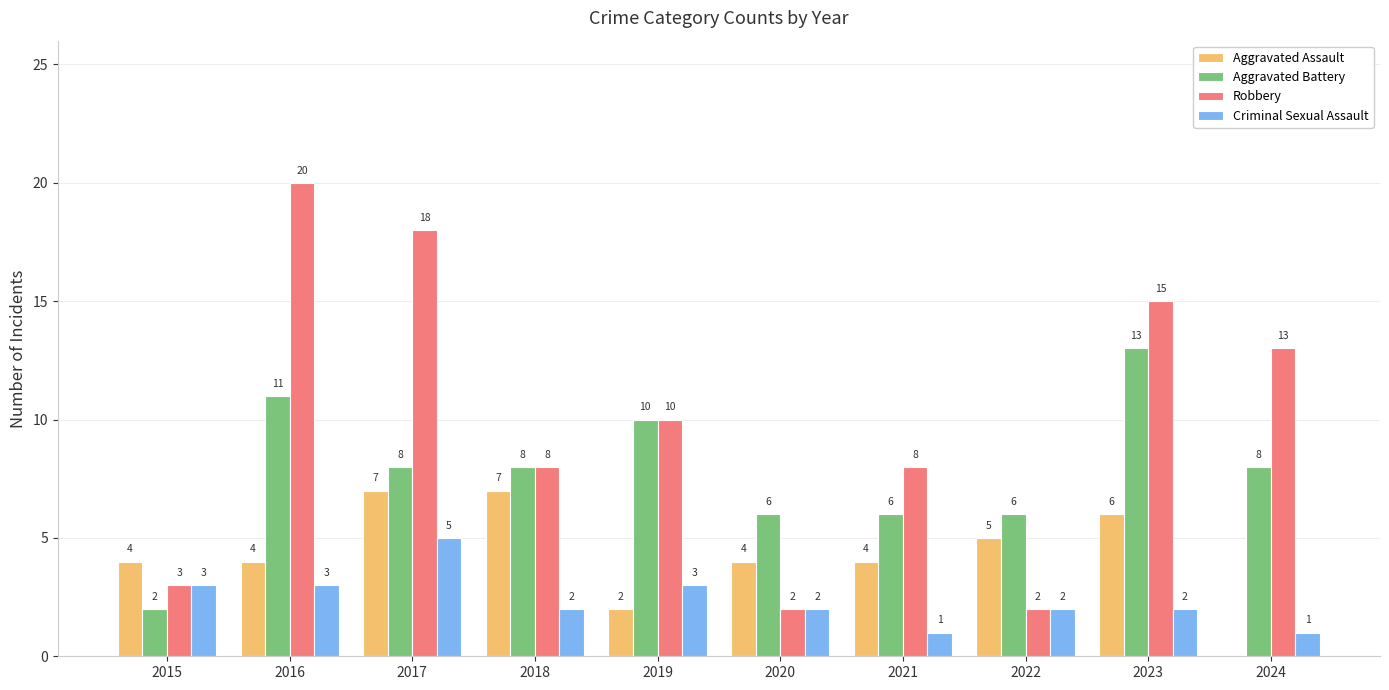

How many distinct data groups are displayed?

4